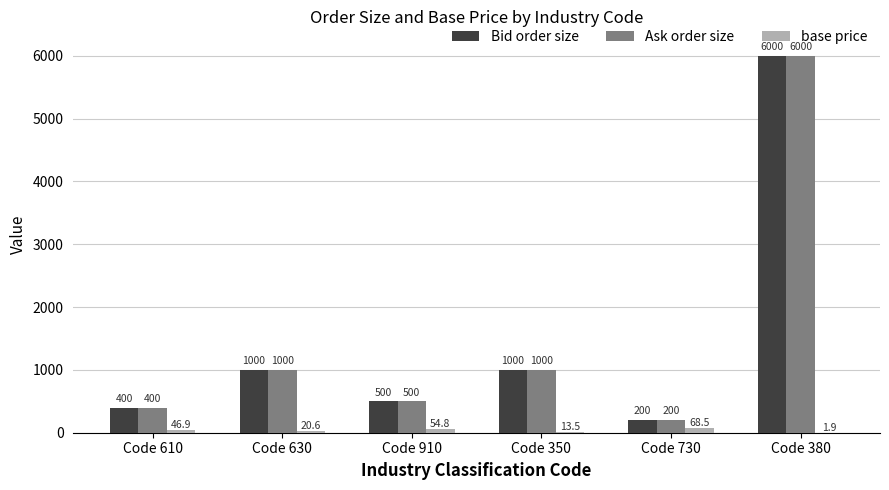

Read the base price value at Code 380.

1.9